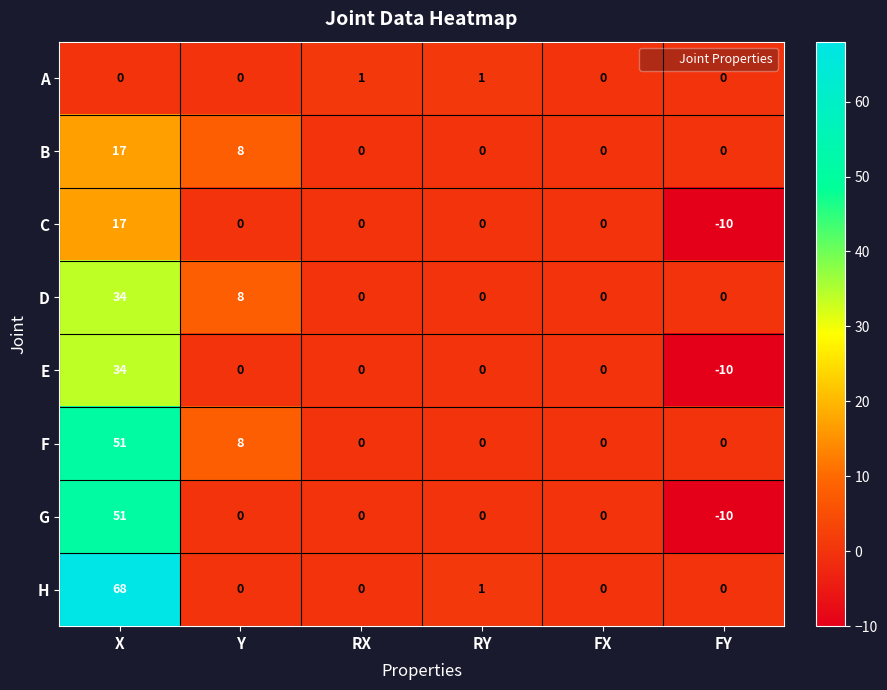

What is the maximum value shown in the chart?

68